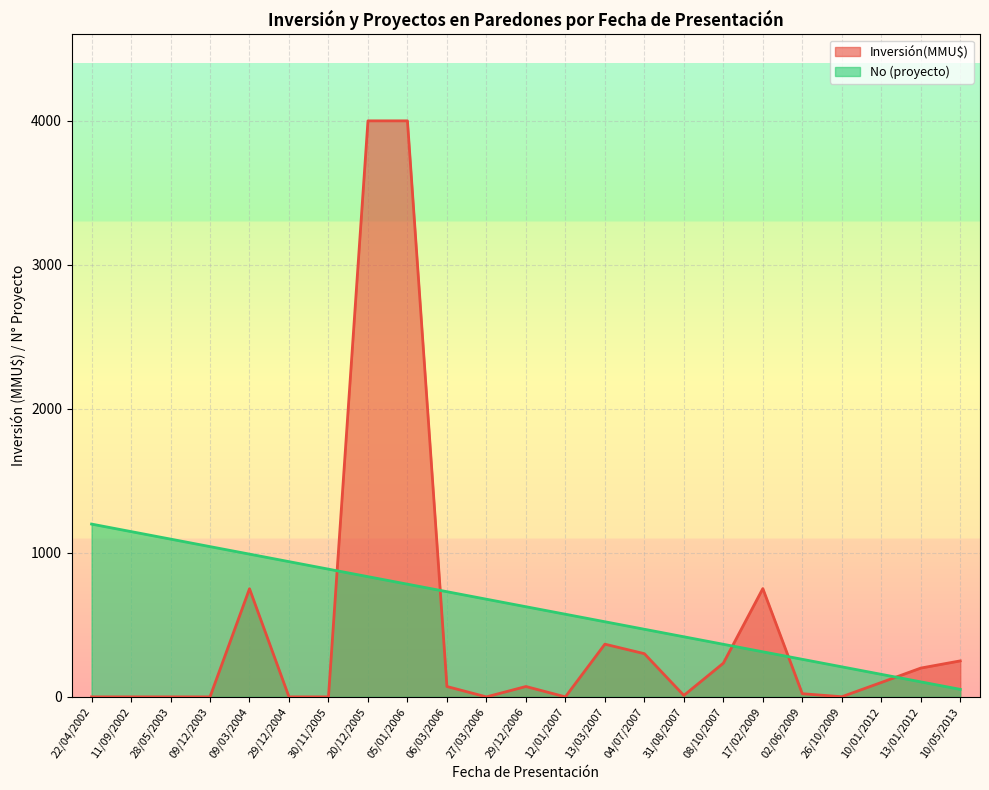

List the labels in order of Inversión(MMU$) value, largest first.

20/12/2005, 05/01/2006, 17/02/2009, 09/03/2004, 13/03/2007, 04/07/2007, 10/05/2013, 08/10/2007, 13/01/2012, 10/01/2012, 06/03/2006, 29/12/2006, 02/06/2009, 31/08/2007, 26/10/2009, 22/04/2002, 11/09/2002, 28/05/2003, 09/12/2003, 29/12/2004, 30/11/2005, 27/03/2006, 12/01/2007